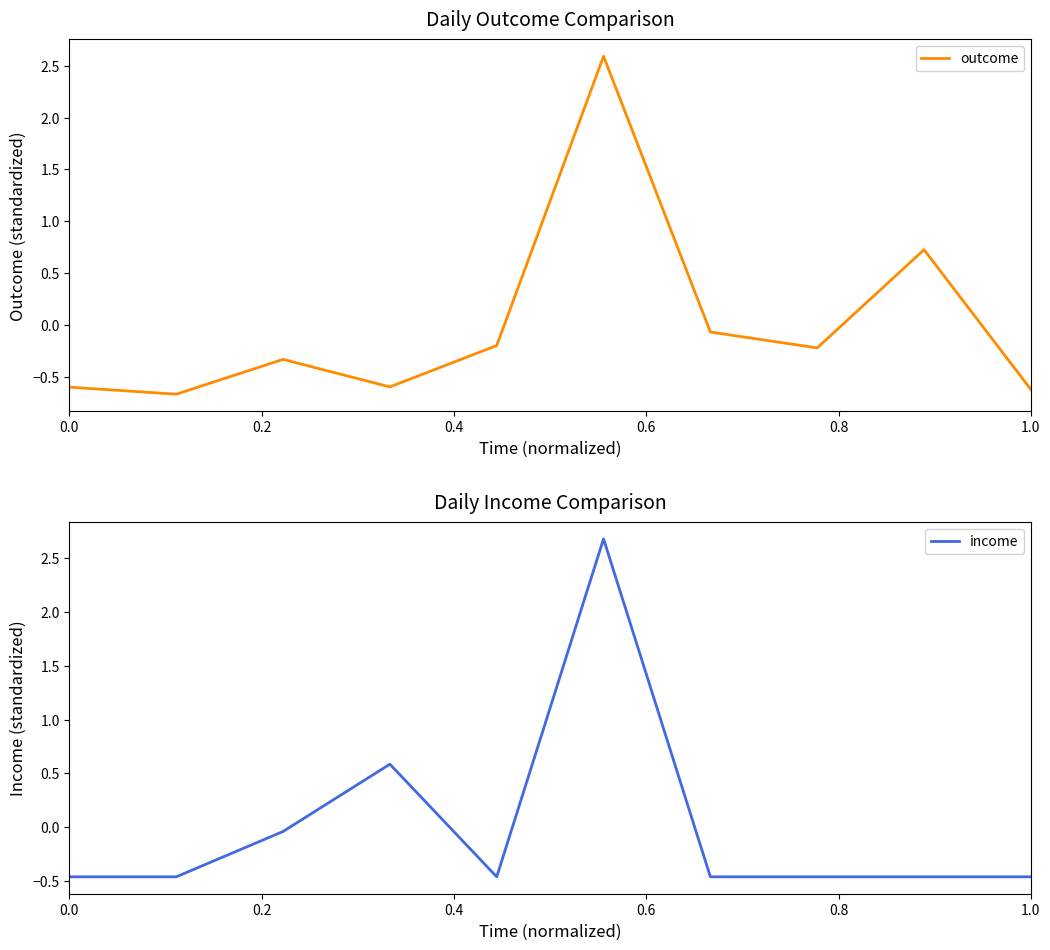

The outcome series shows -0.2 at 1.0. True or false?

False